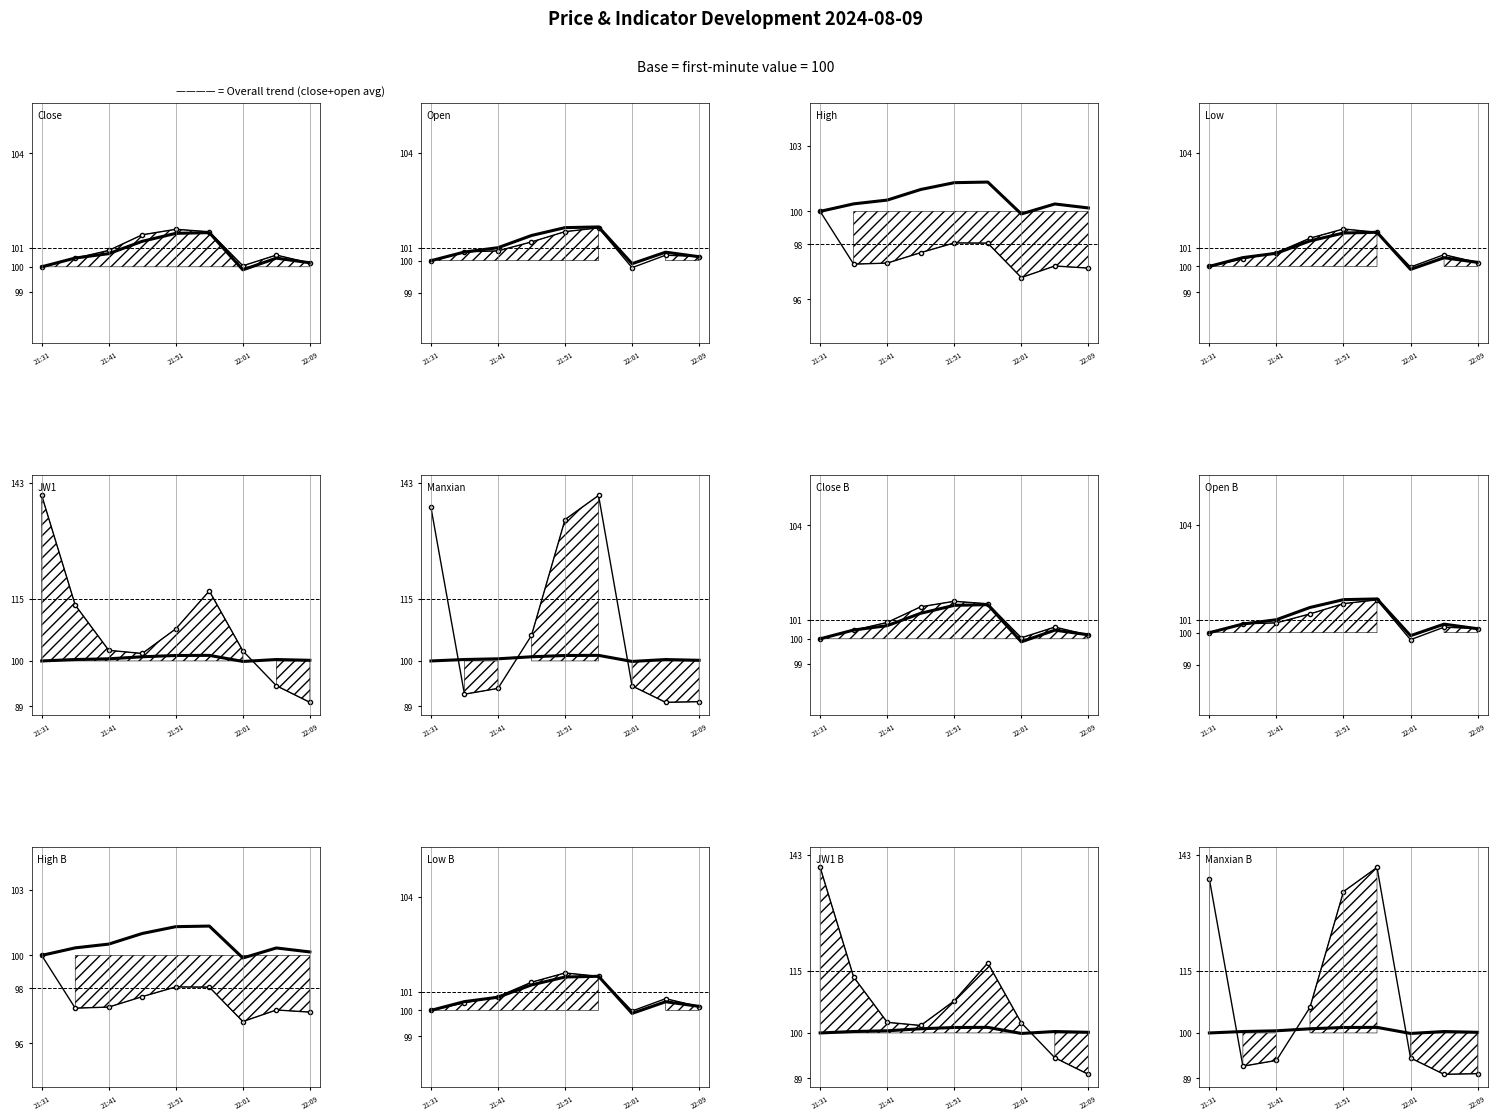

At which category is the sum across all series the highest?

21:31